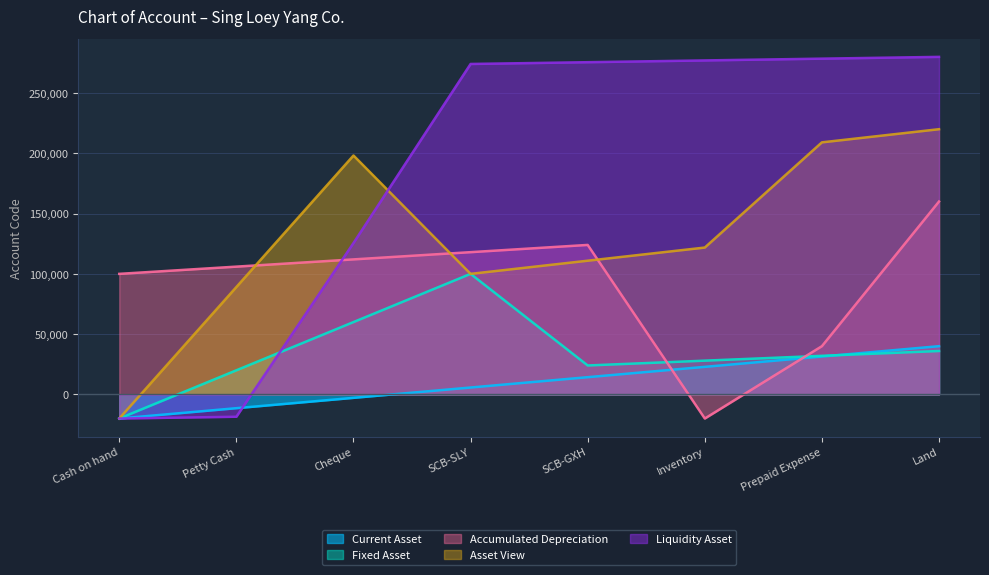

What is the sum of all Fixed Asset values?

280000.0